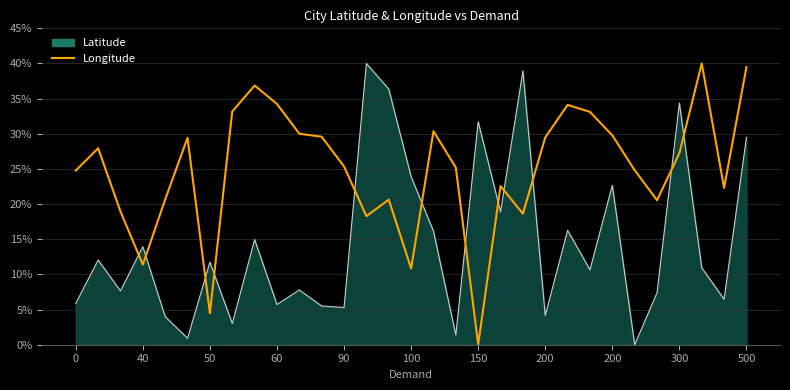

List the series in order of their overall mean, highest first.

Longitude, Latitude